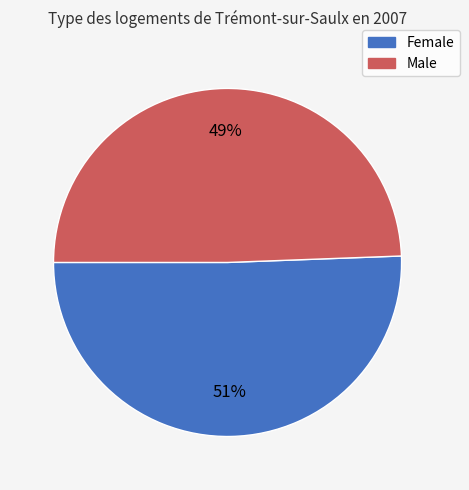

Do Male and Female together represent more than half of the pie?

Yes